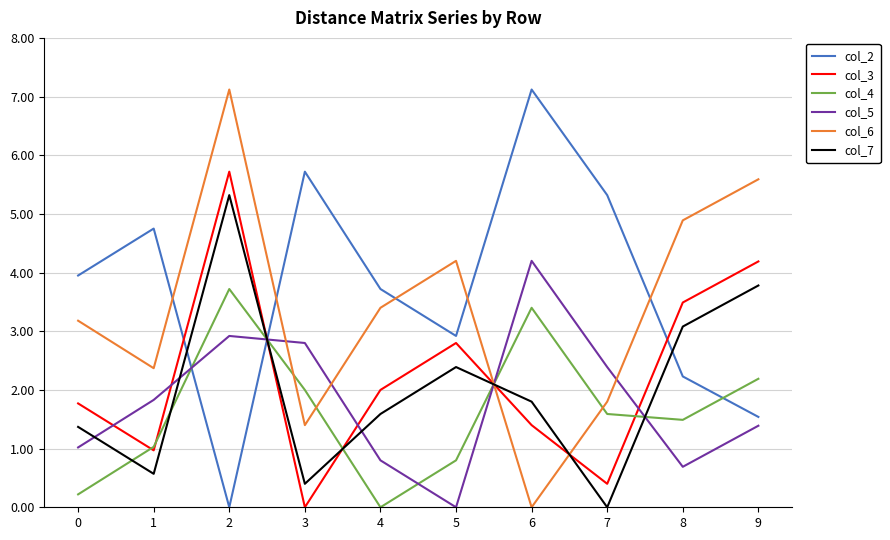

What is the difference between the second highest and minimum values in the col_4 series?

3.4